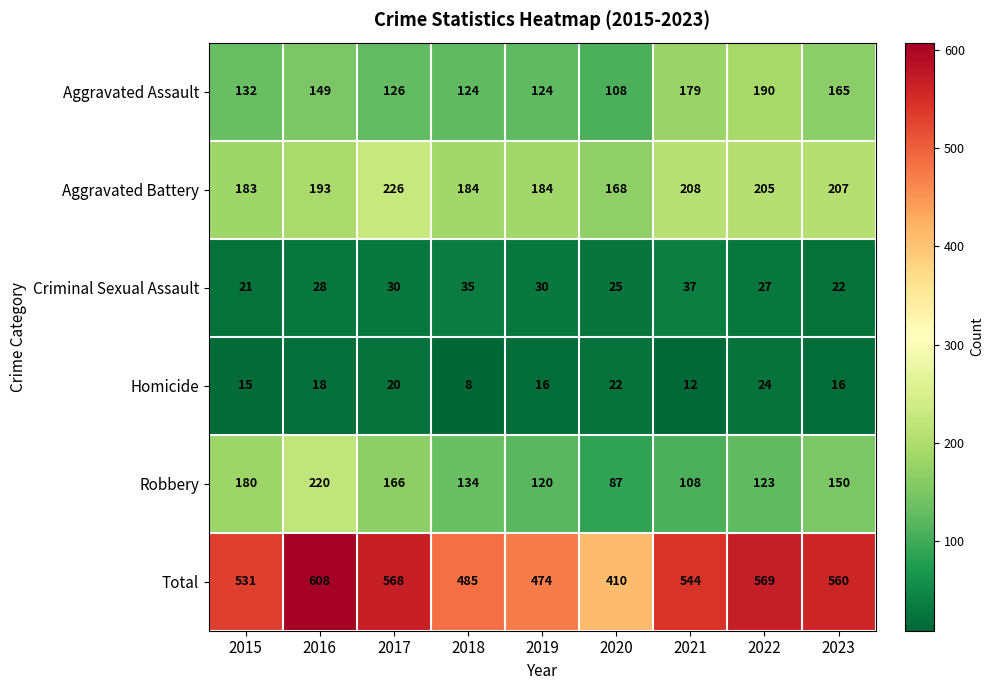

At which label does Aggravated Battery reach its peak?

2017